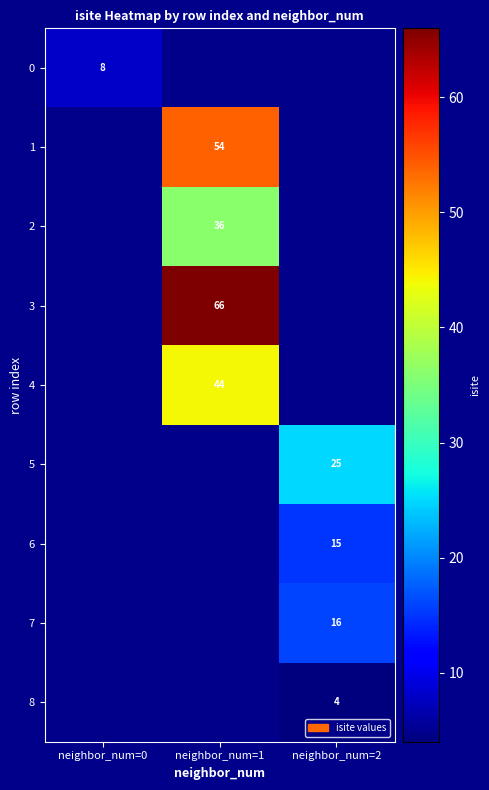

Between neighbor_num=2 and neighbor_num=1, which is larger?

neighbor_num=1